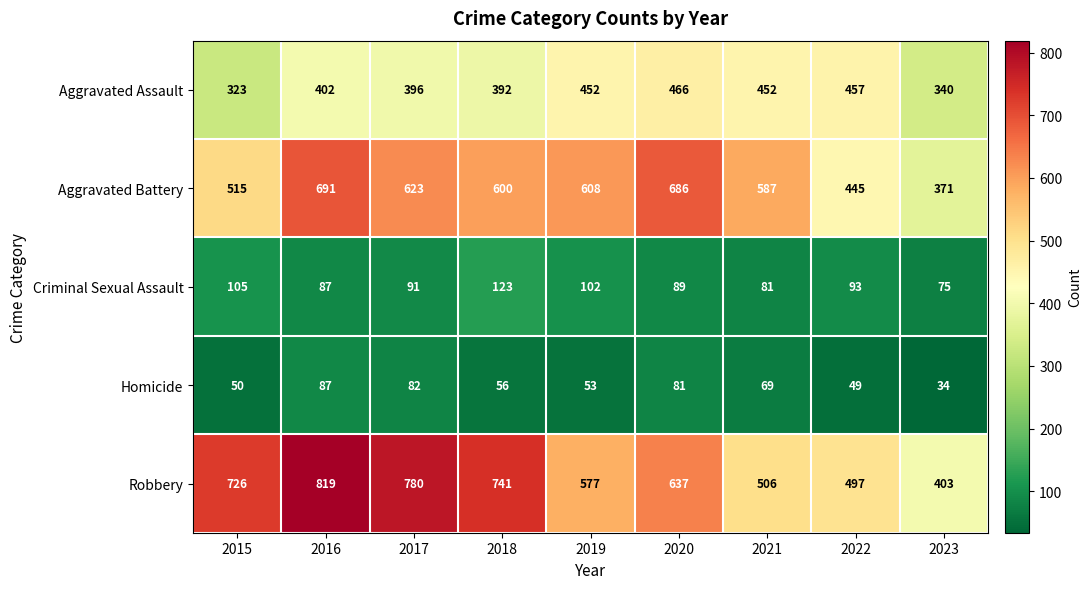

Which series has the widest spread of values?

Robbery